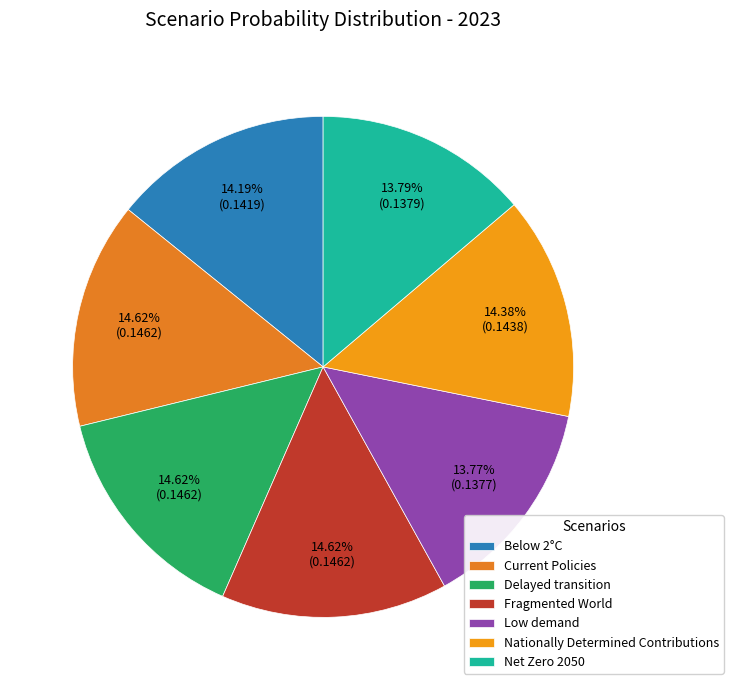

How many slices are in this pie chart?

7